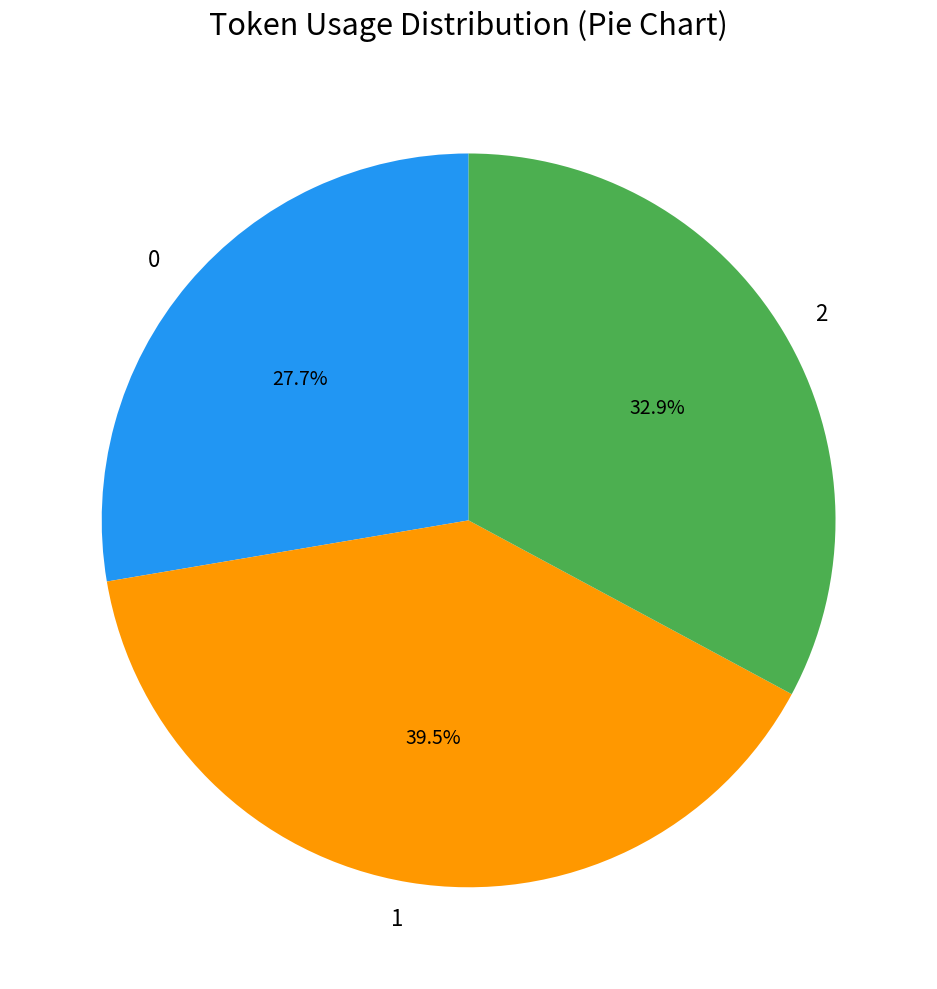

Which slice is the largest?

1